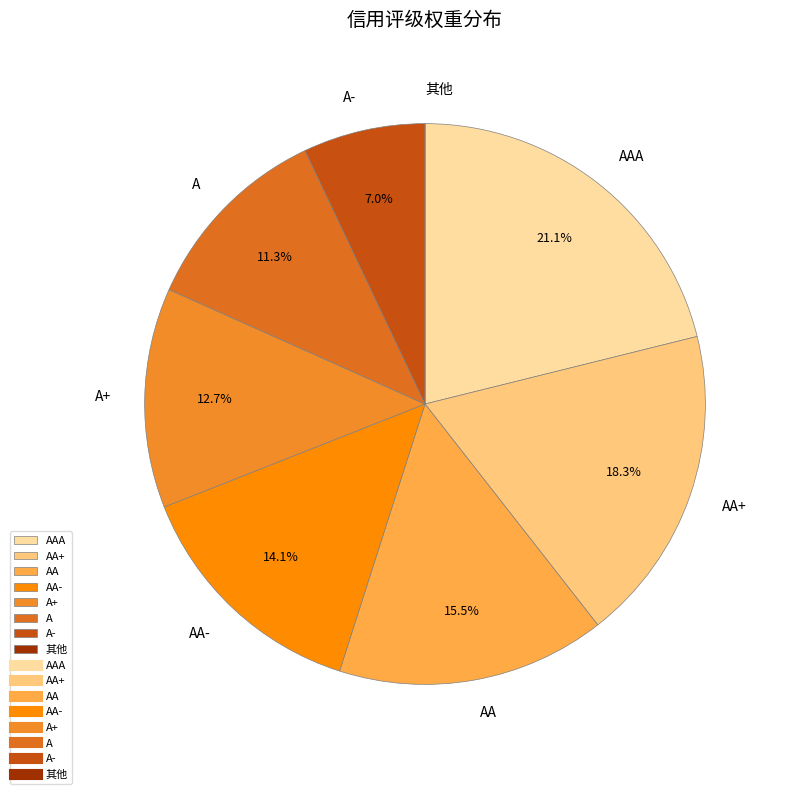

Is there a majority slice in this chart?

No